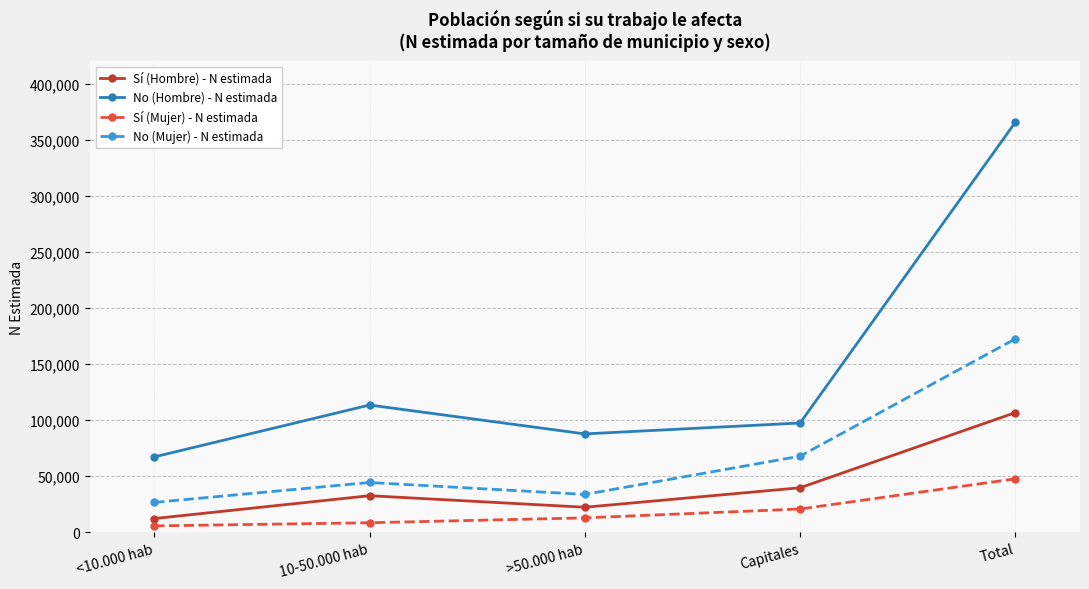

Which series has the largest total across all categories?

No (Hombre) - N estimada